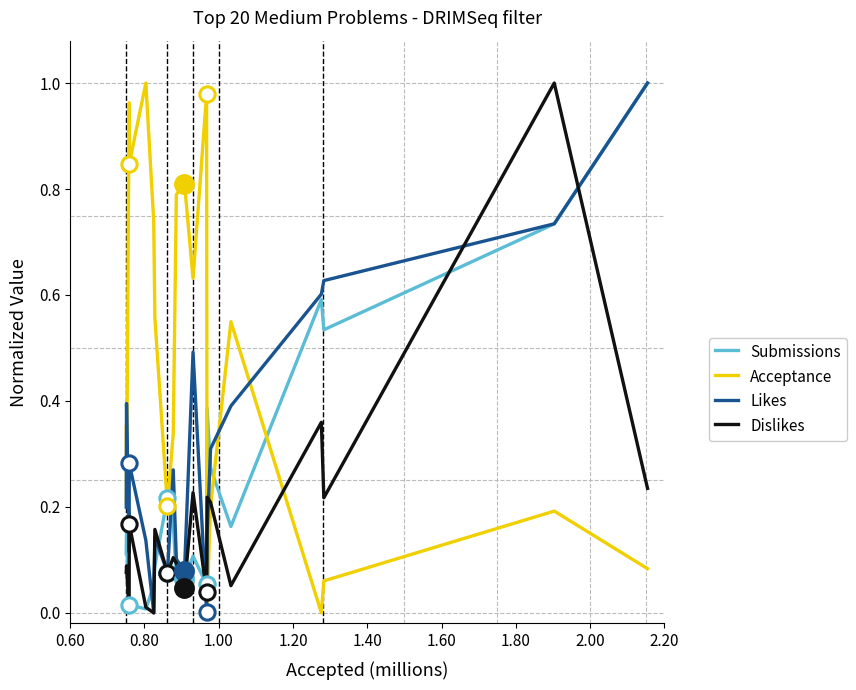

Rank the series by their average value, from lowest to highest.

Dislikes, Submissions, Likes, Acceptance